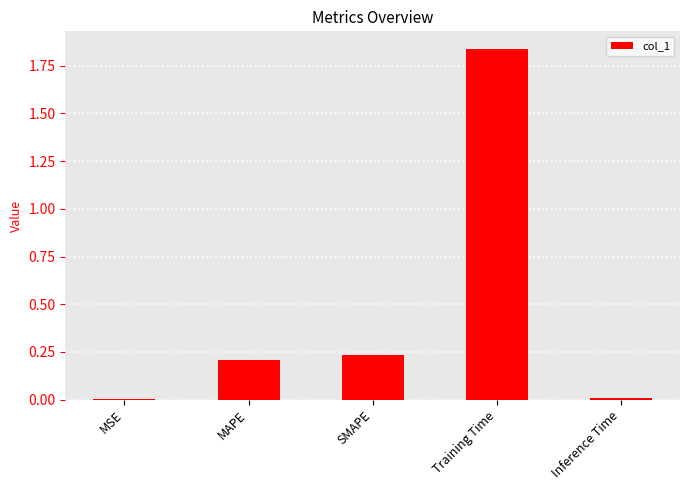

What is the sum of all values?

2.3